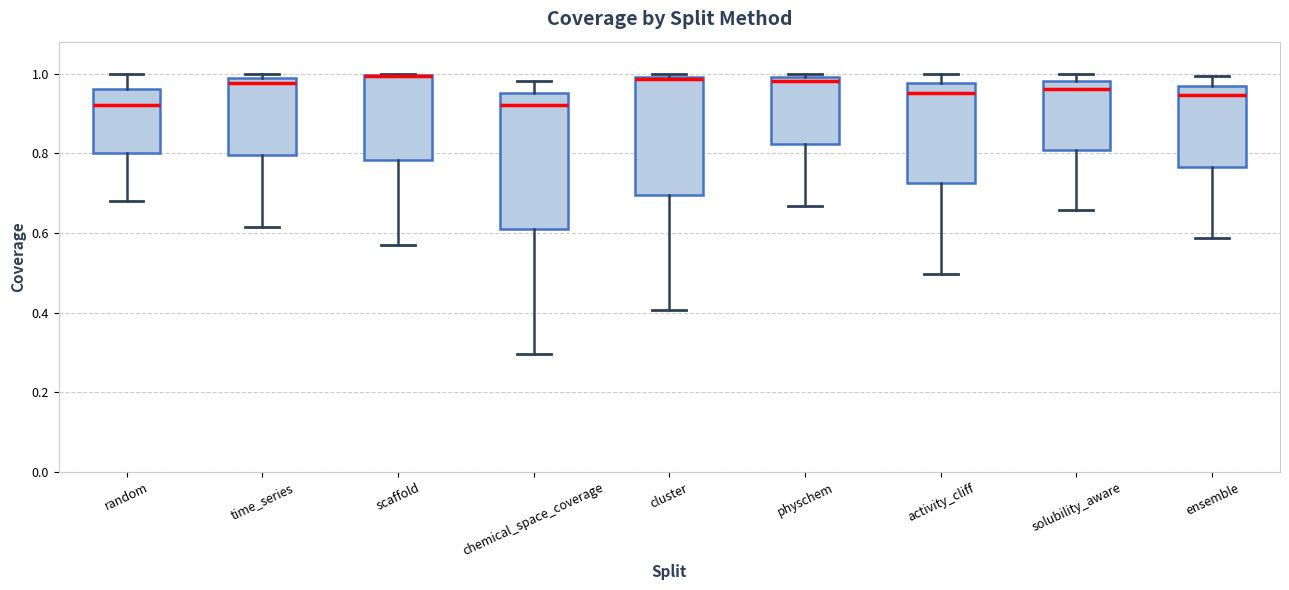

Where does the lower whisker of the box for physchem end on the y-axis? The values are not printed on the chart, so give them approximately, as read against the axis.

0.66